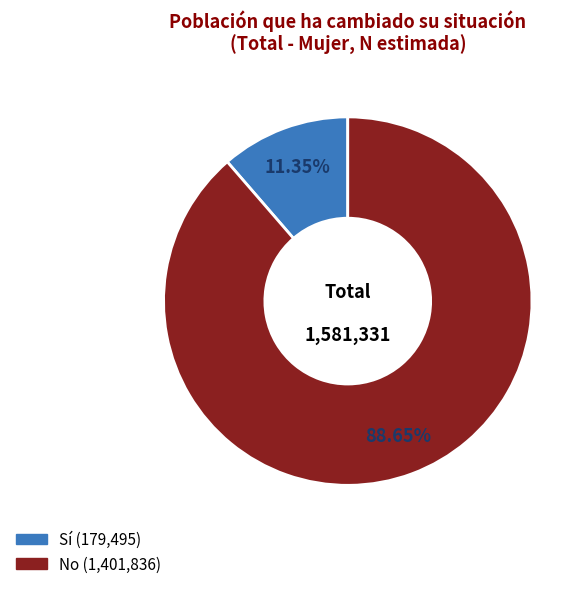

Rank the categories by value from highest to lowest.

No, Sí